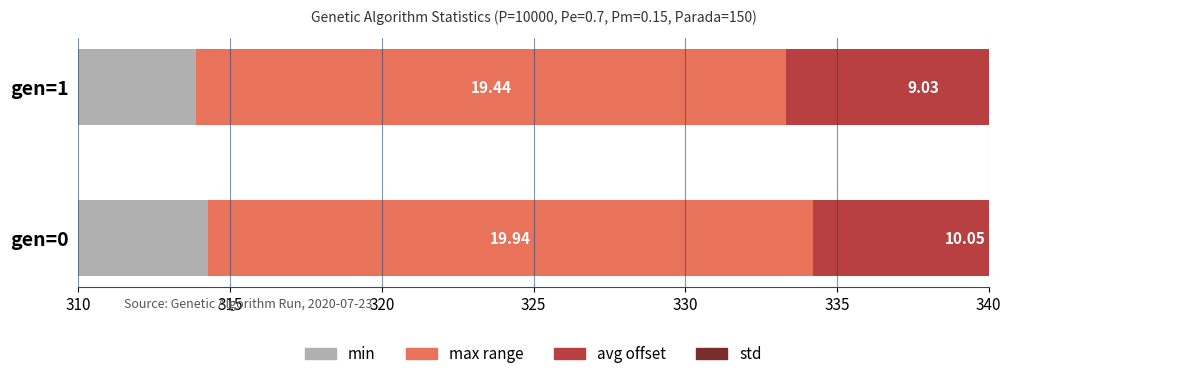

Rank the series at 315 from lowest to highest value.

std, avg offset, max range, min